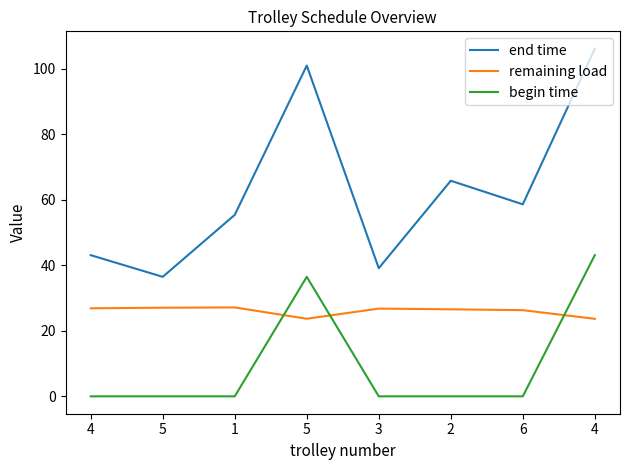

True or false: begin time and end time intersect in this chart.

False